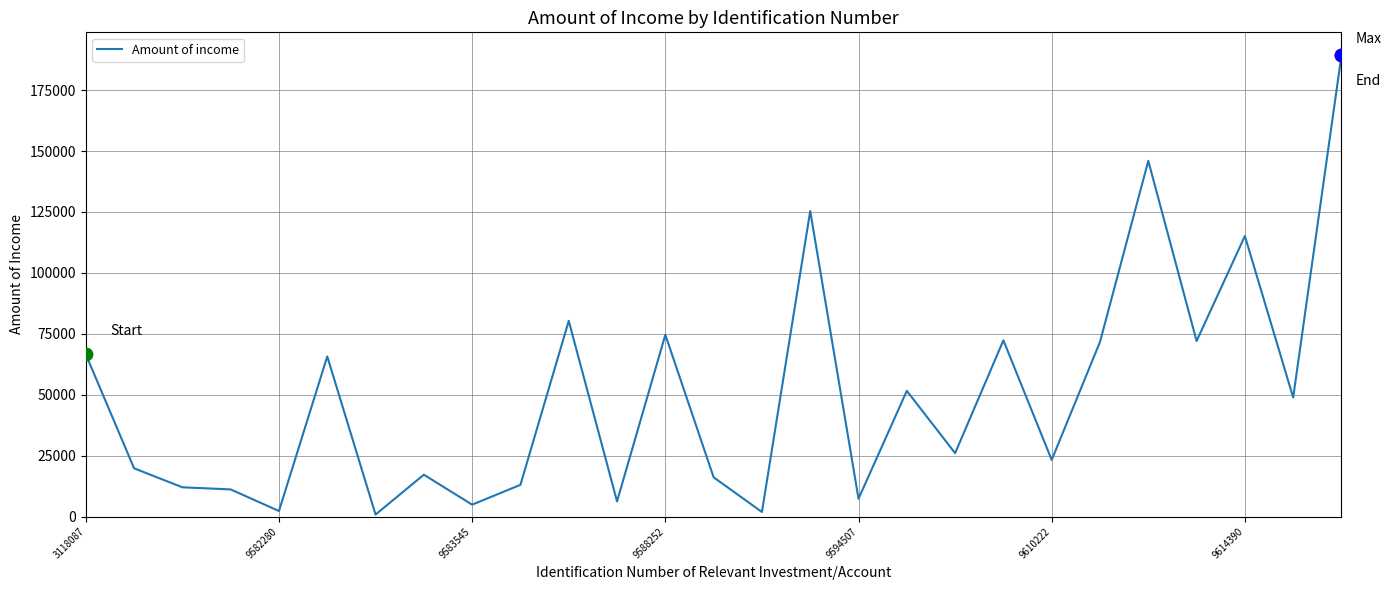

What is the greatest value displayed?

189284